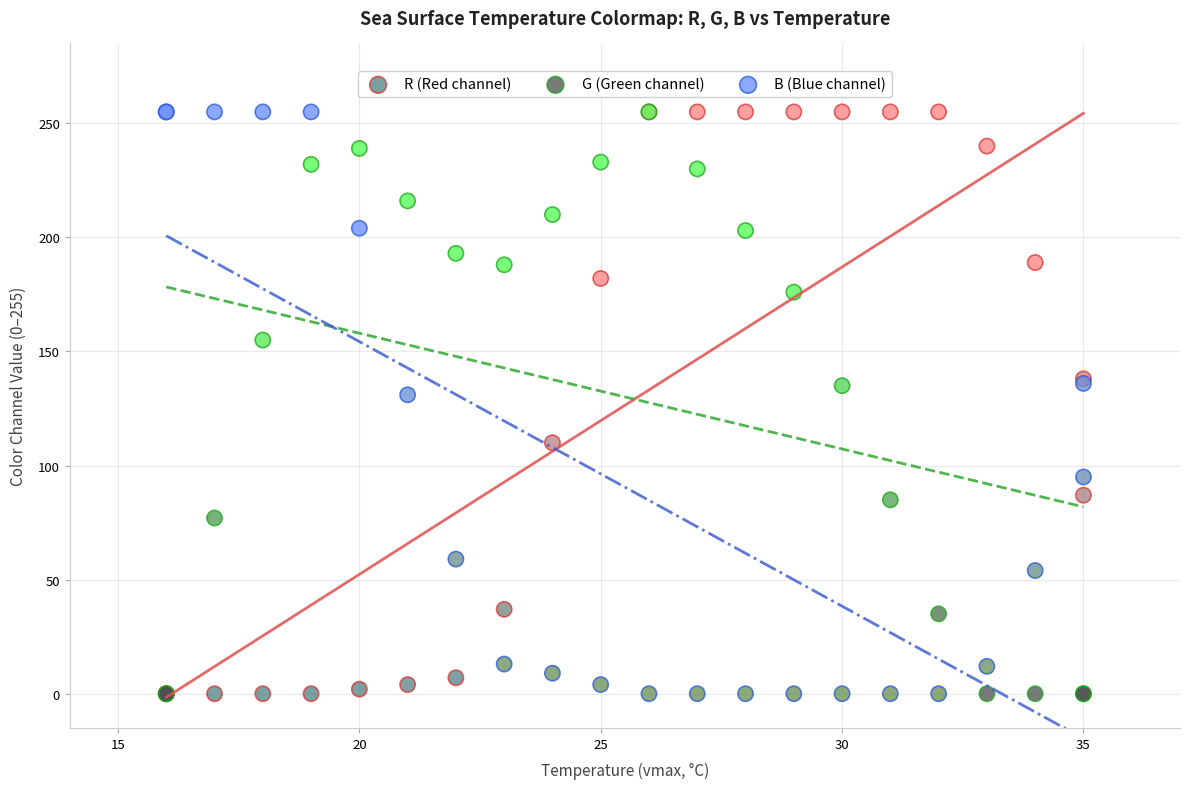

In the B (Blue channel) series, what Y value is closest to 127?

131